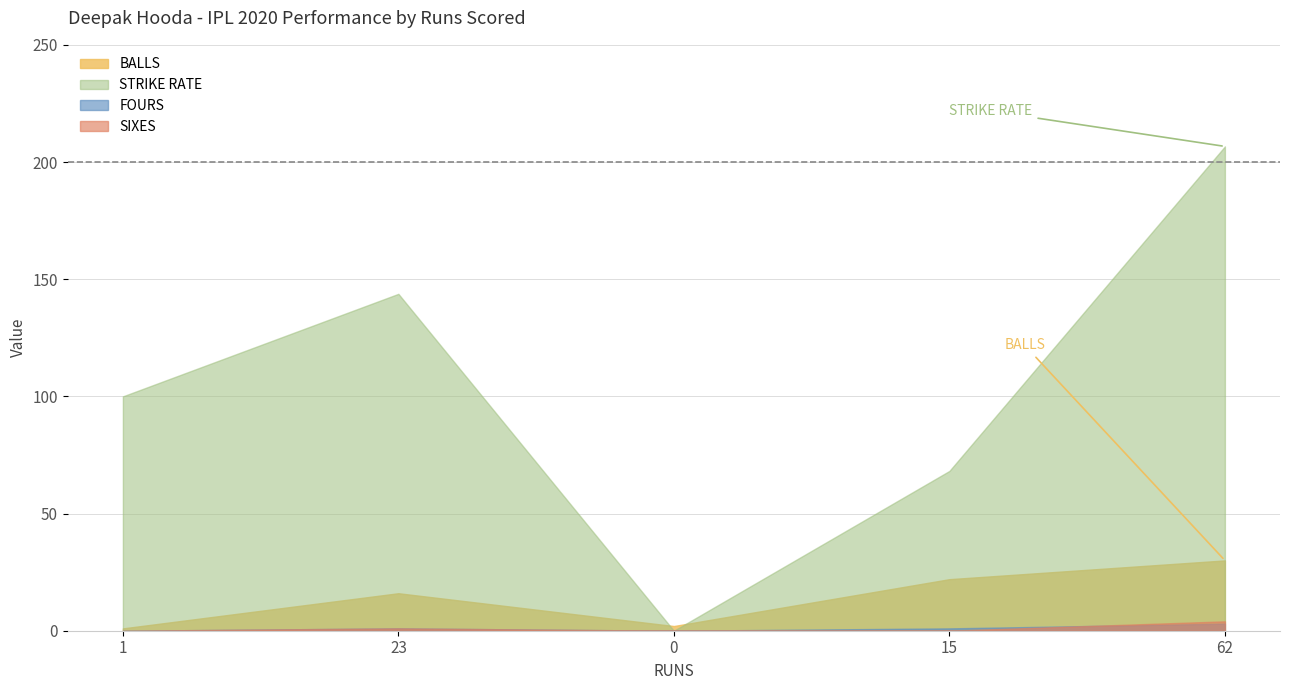

What is the value of the BALLS point at the 5th from the left?

30.0